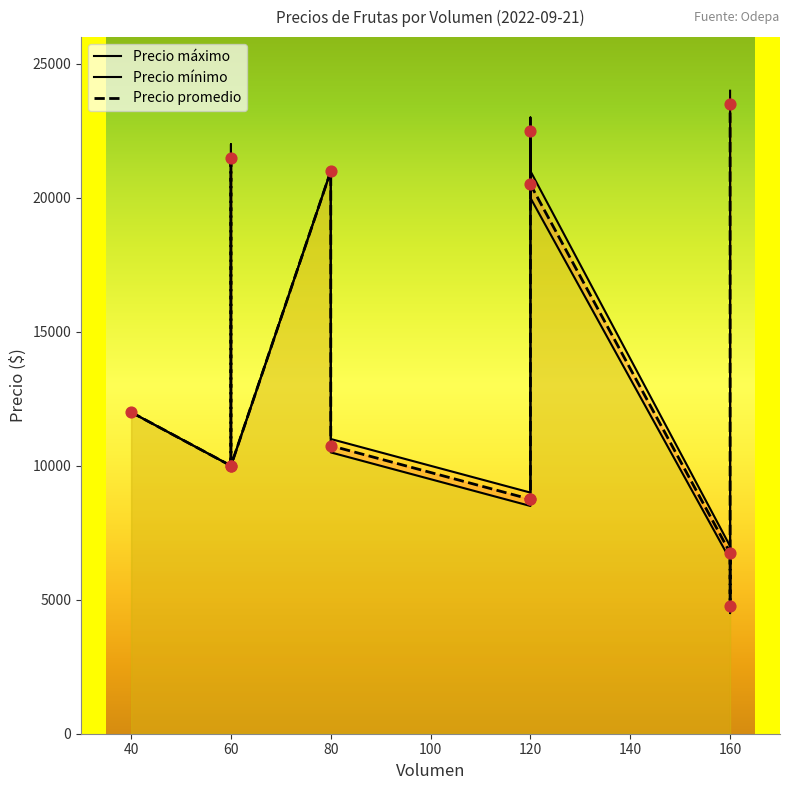

Which series reaches the maximum Y coordinate?

Precio máximo